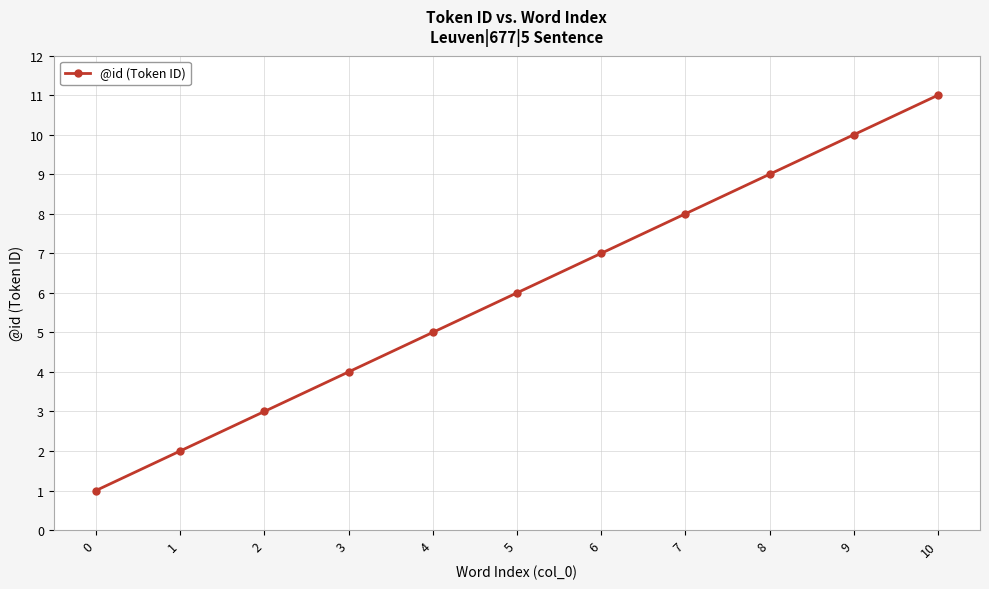

Rank the categories by value from highest to lowest.

10, 9, 8, 7, 6, 5, 4, 3, 2, 1, 0